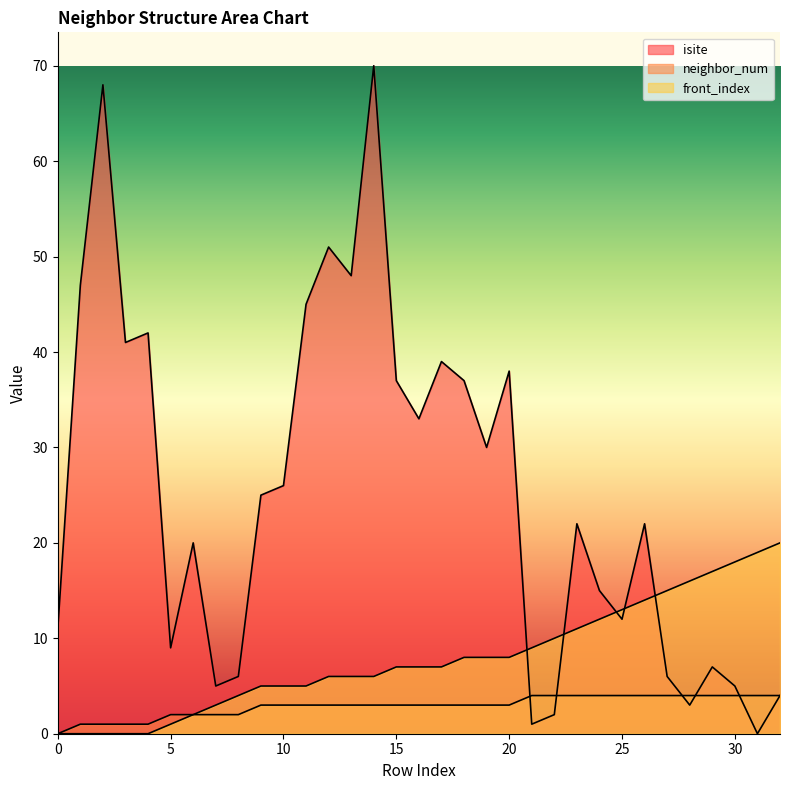

Which label corresponds to the largest value in the chart?

14